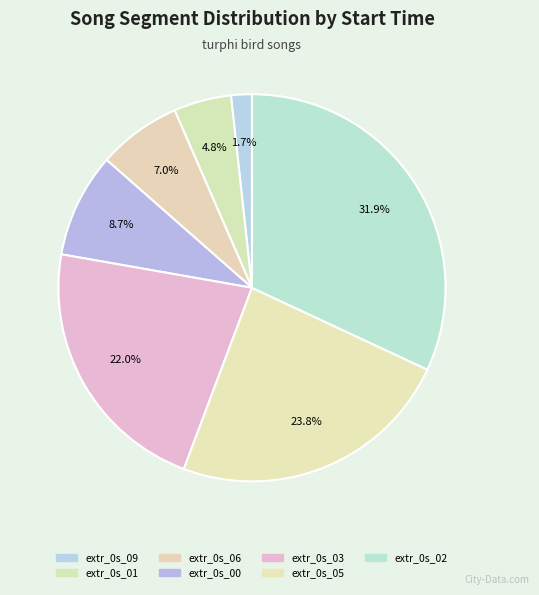

Approximately how many times larger is the value at extr_0s_03 compared to extr_0s_00?

2.5